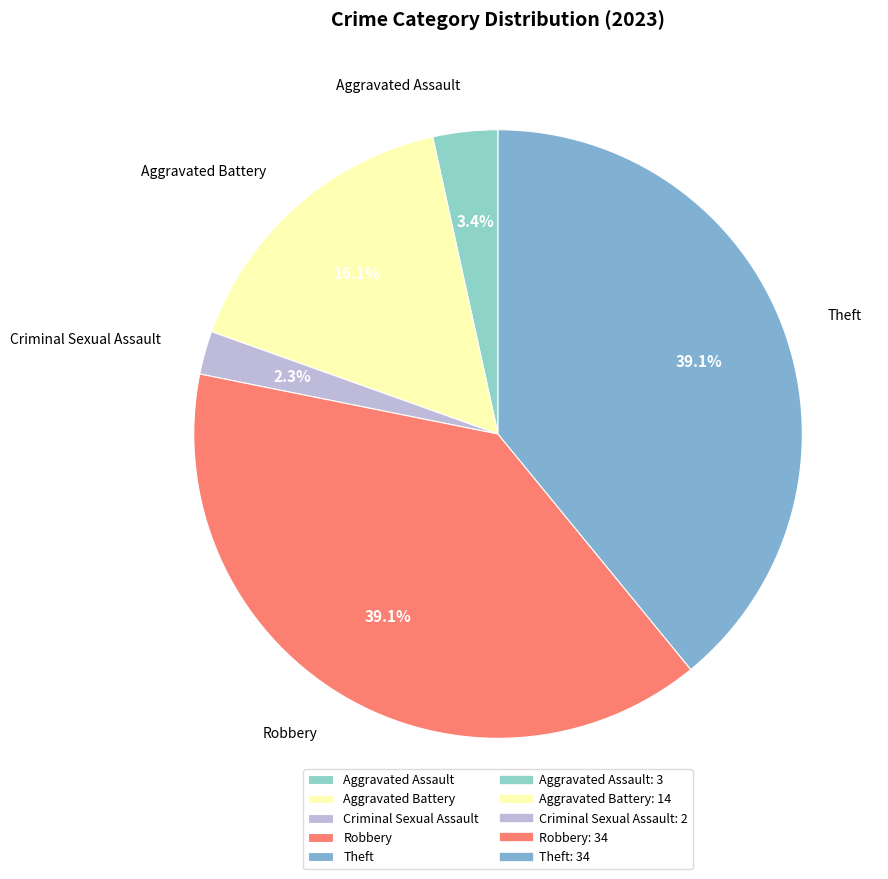

To the nearest percent, what is the difference between the Aggravated Battery and Theft slice percentages?

23%